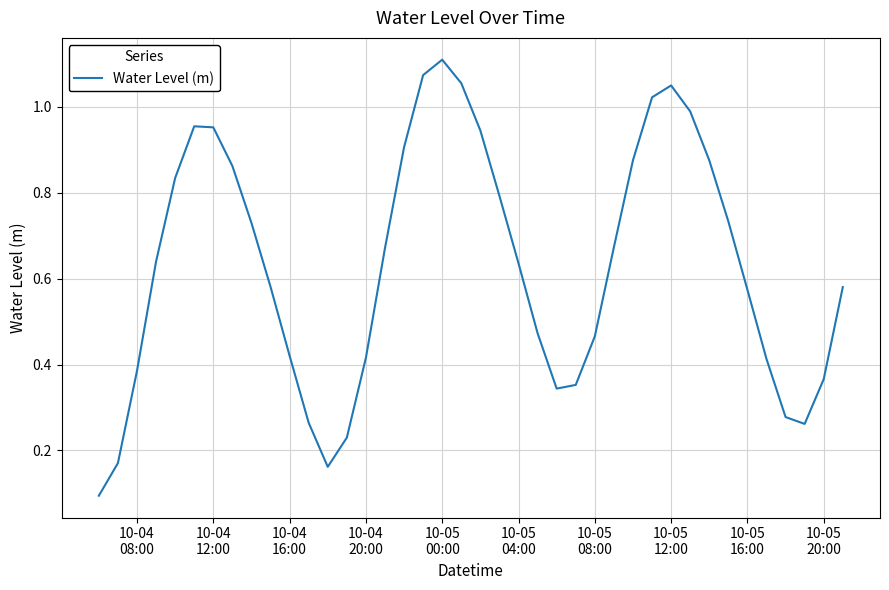

How many lines are shown in the chart?

1